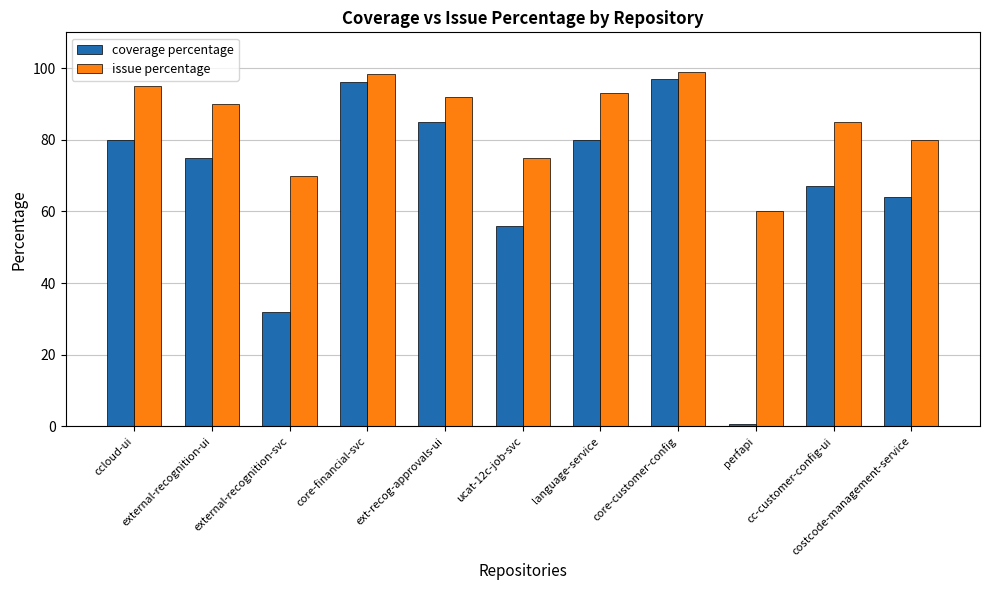

What is the difference between the maximum and minimum values in the coverage percentage series?

96.5